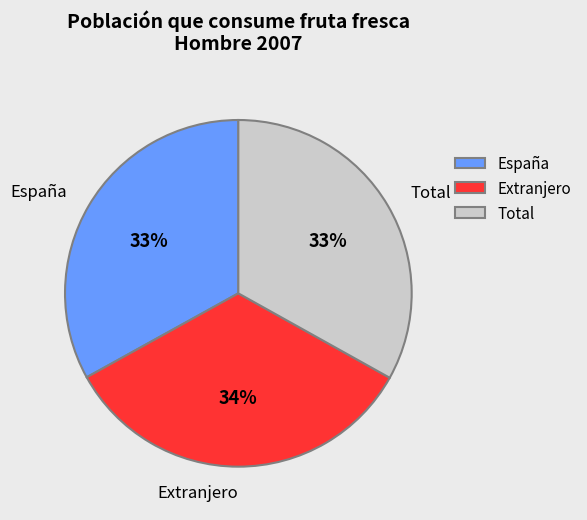

True or false: Total accounts for 25% of the total.

False